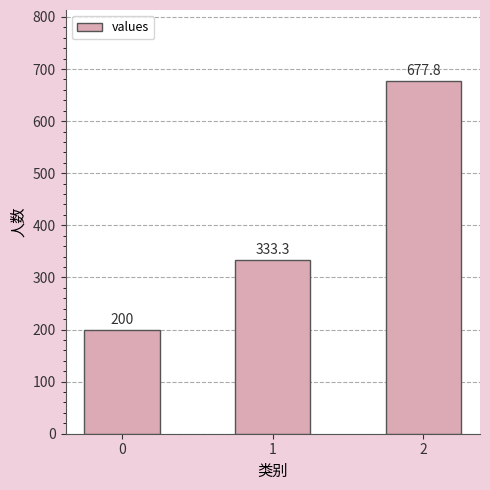

What is the change in value from 0 to 1?

+133.3